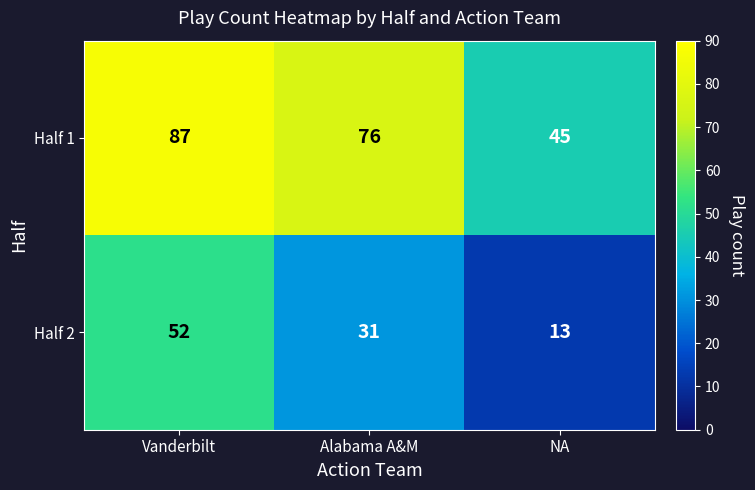

Reading left to right, what are all the values shown in this chart?

Half 1: Vanderbilt=87	Alabama A&M=76	NA=45
Half 2: Vanderbilt=52	Alabama A&M=31	NA=13